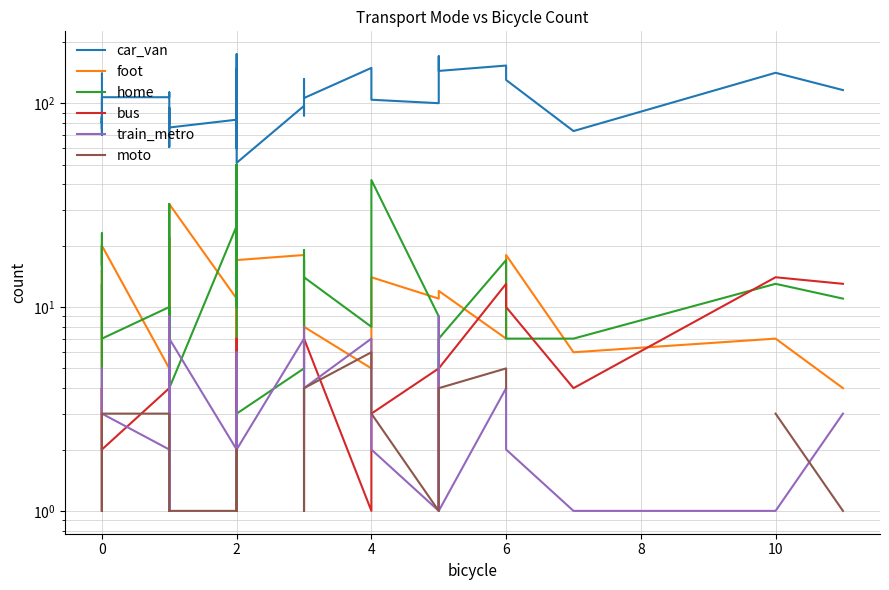

How many lines are shown in the chart?

6